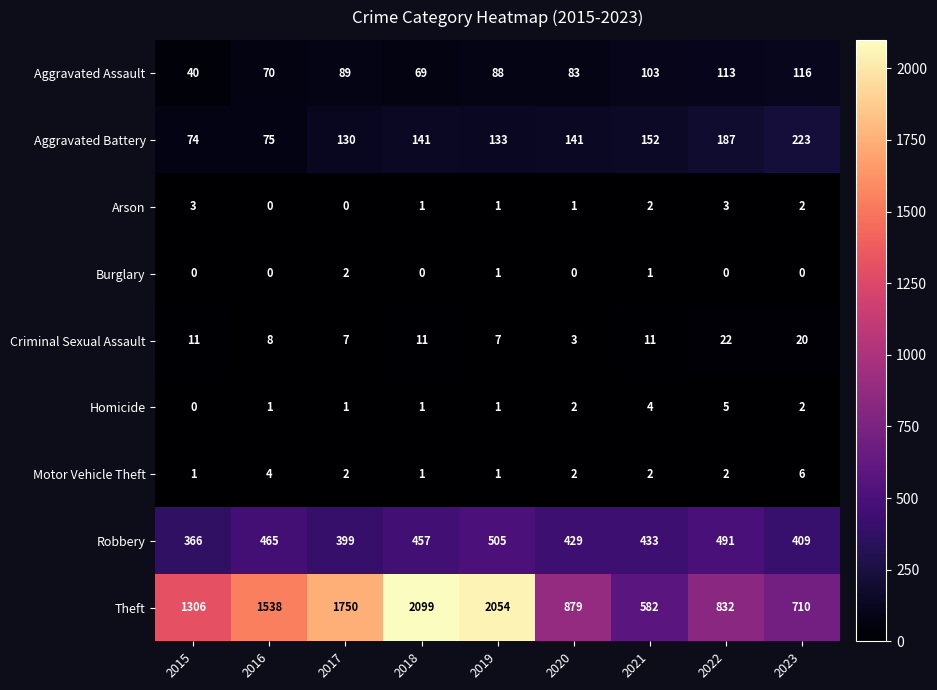

Is it true that Theft equals 710 at 2023?

True